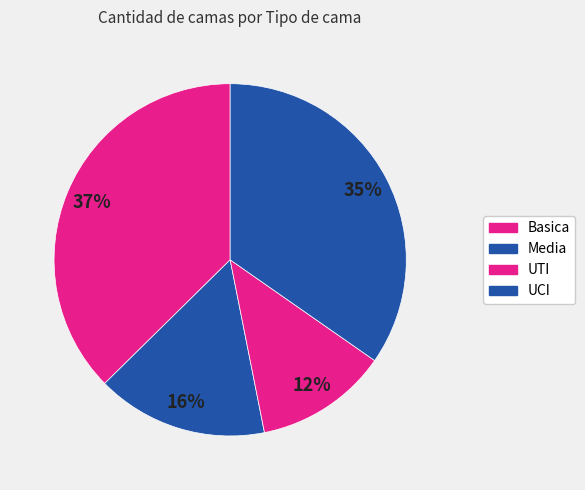

How many slices are in this pie chart?

4